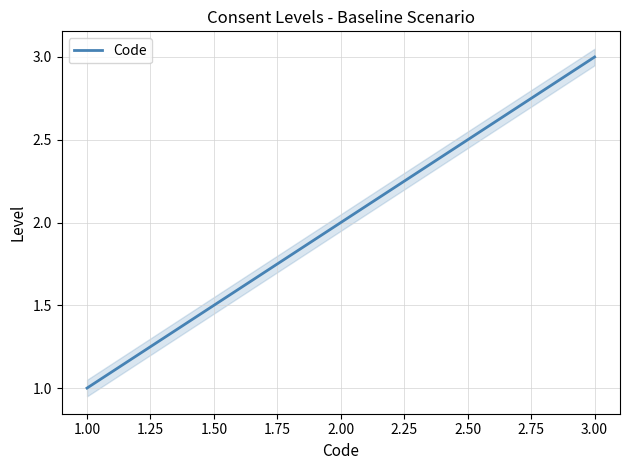

What is the highest value of the Code series?

3